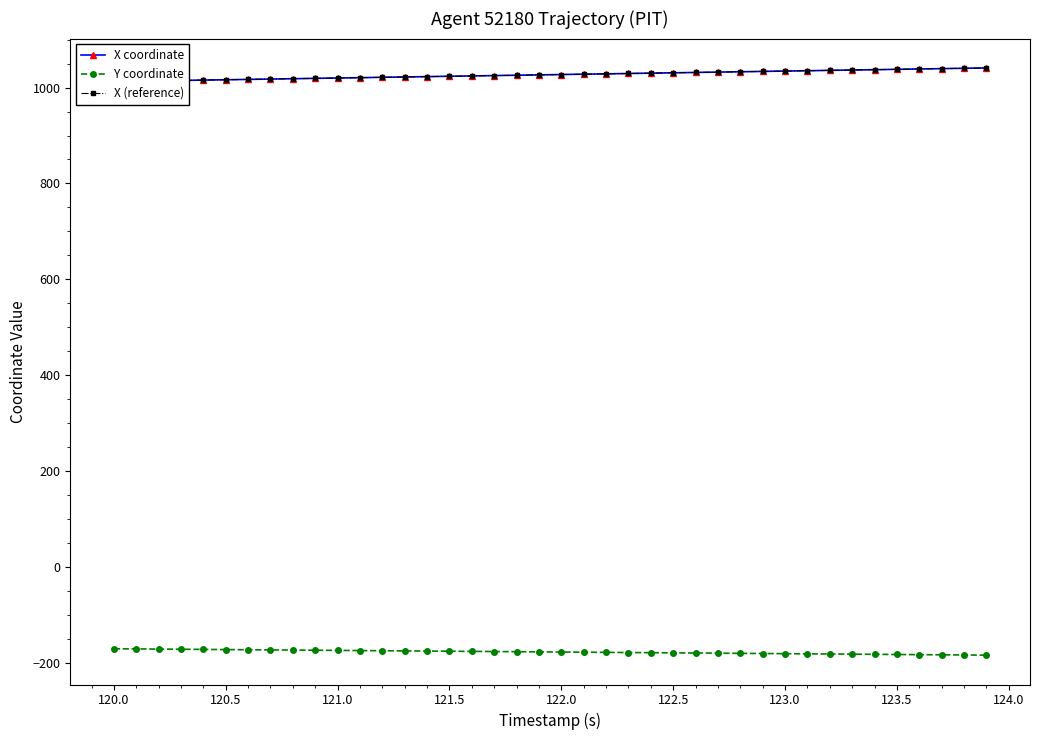

True or false: X coordinate and Y coordinate cross at least once.

False